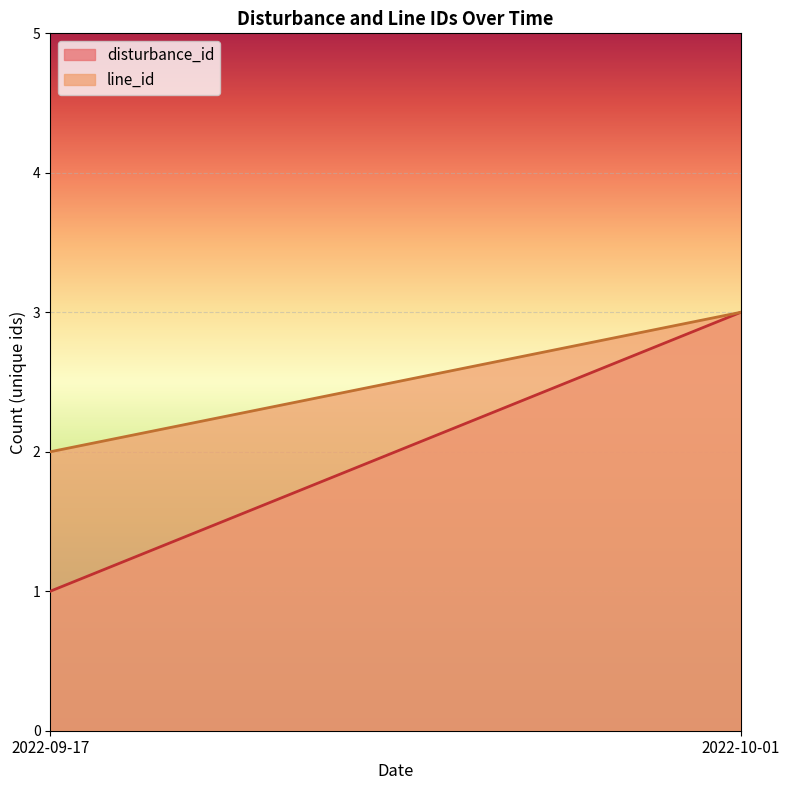

At which category is the sum across all series the highest?

2022-10-01